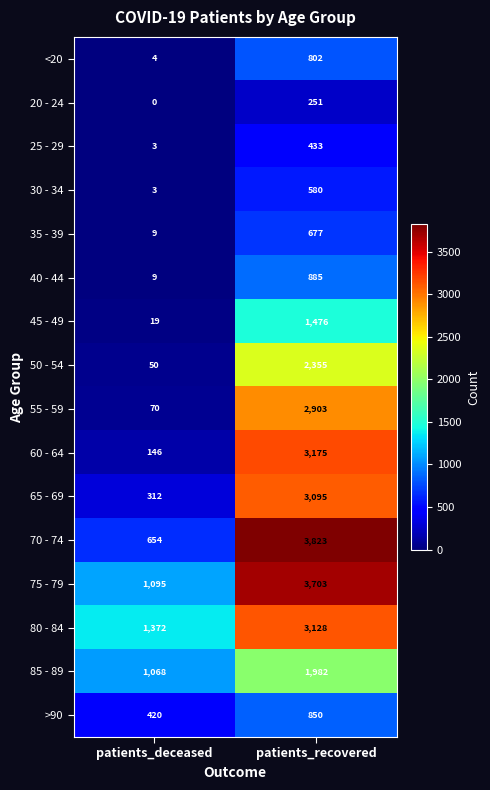

What is the difference between the 75 - 79 values at patients_deceased and patients_recovered?

2608